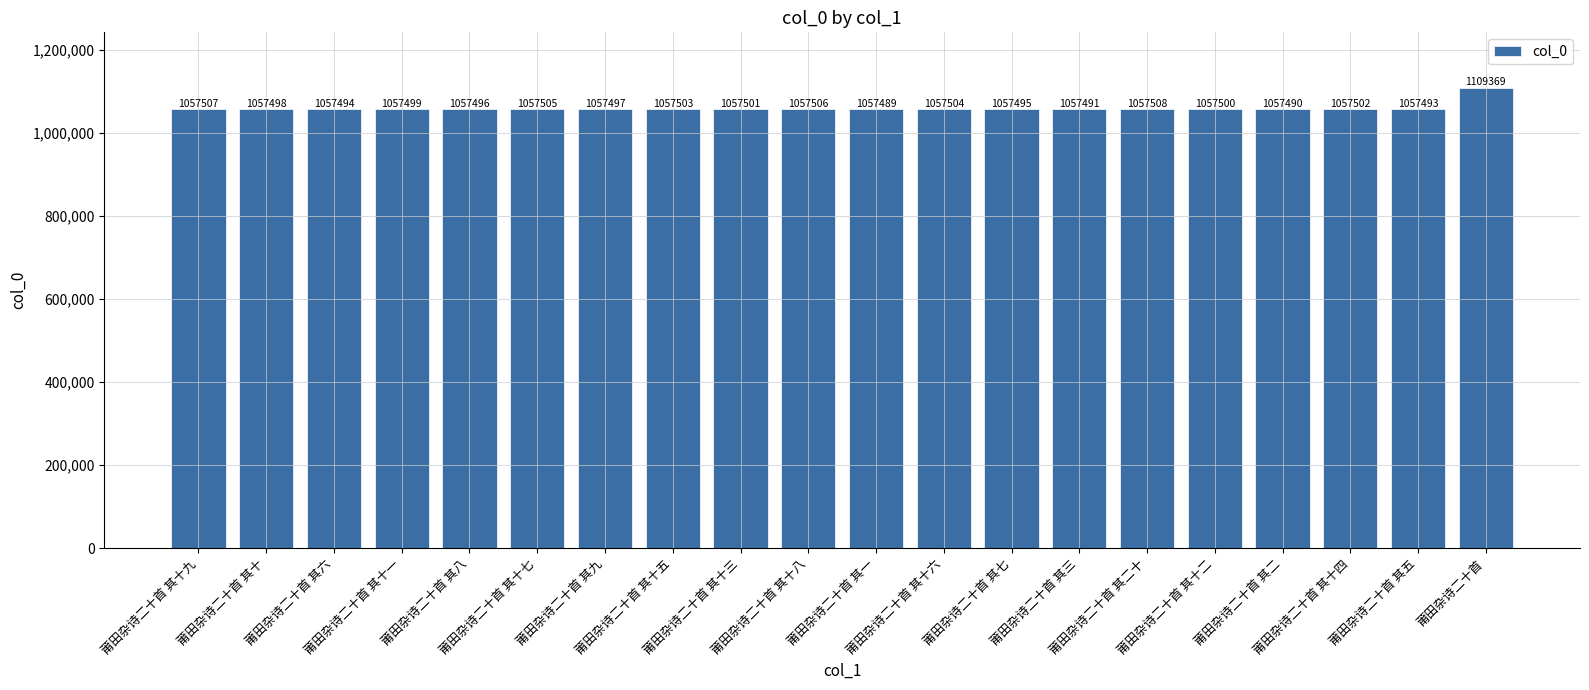

How many categories are shown in the chart?

20